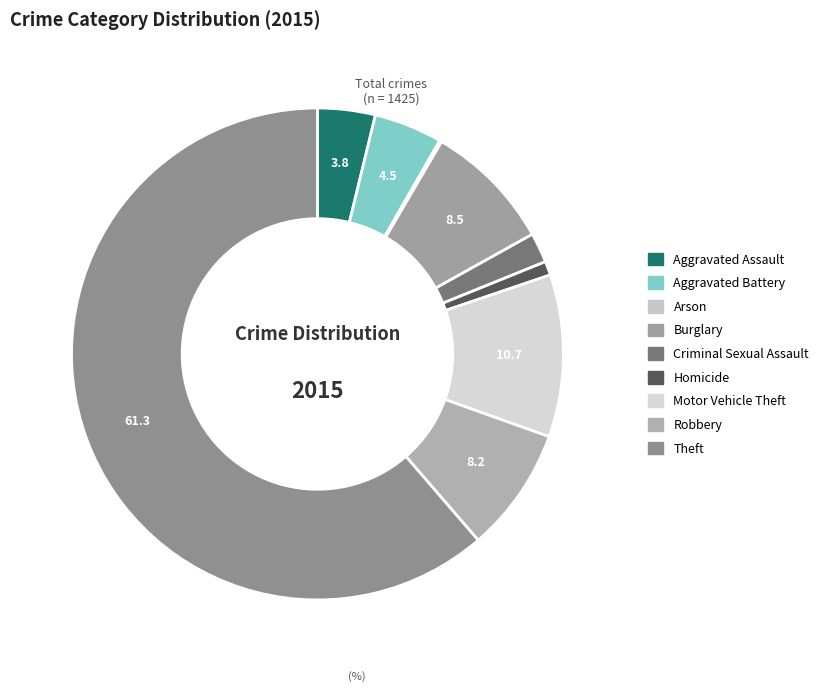

Is there a majority slice in this chart?

Yes